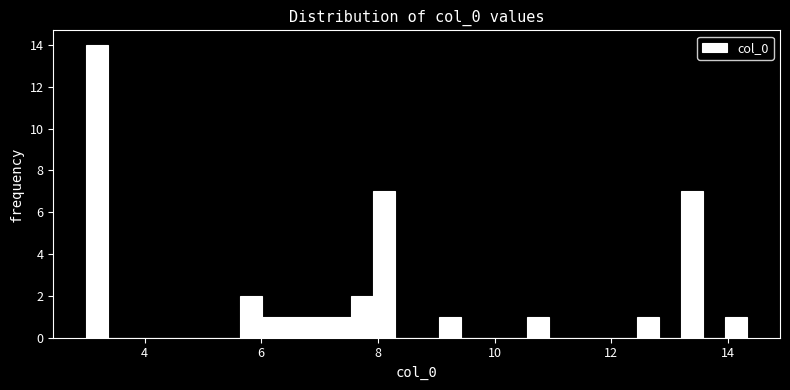

Around what value on the x-axis is the tallest bar? Give the approximate position of its centre, as read against the axis.

3.2